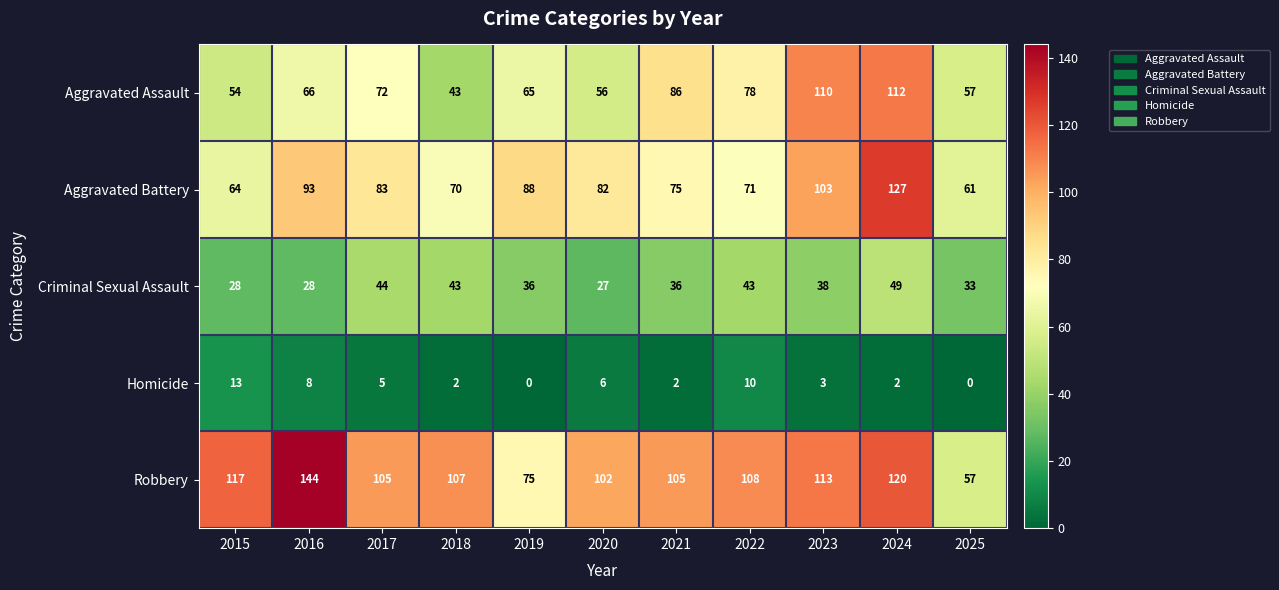

At how many categories does at least one series exceed 66?

10